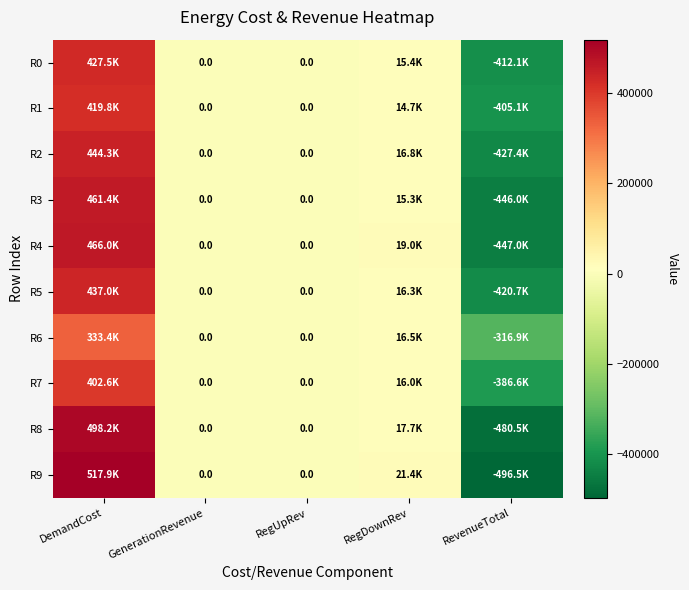

How many values in R2 are below zero?

1